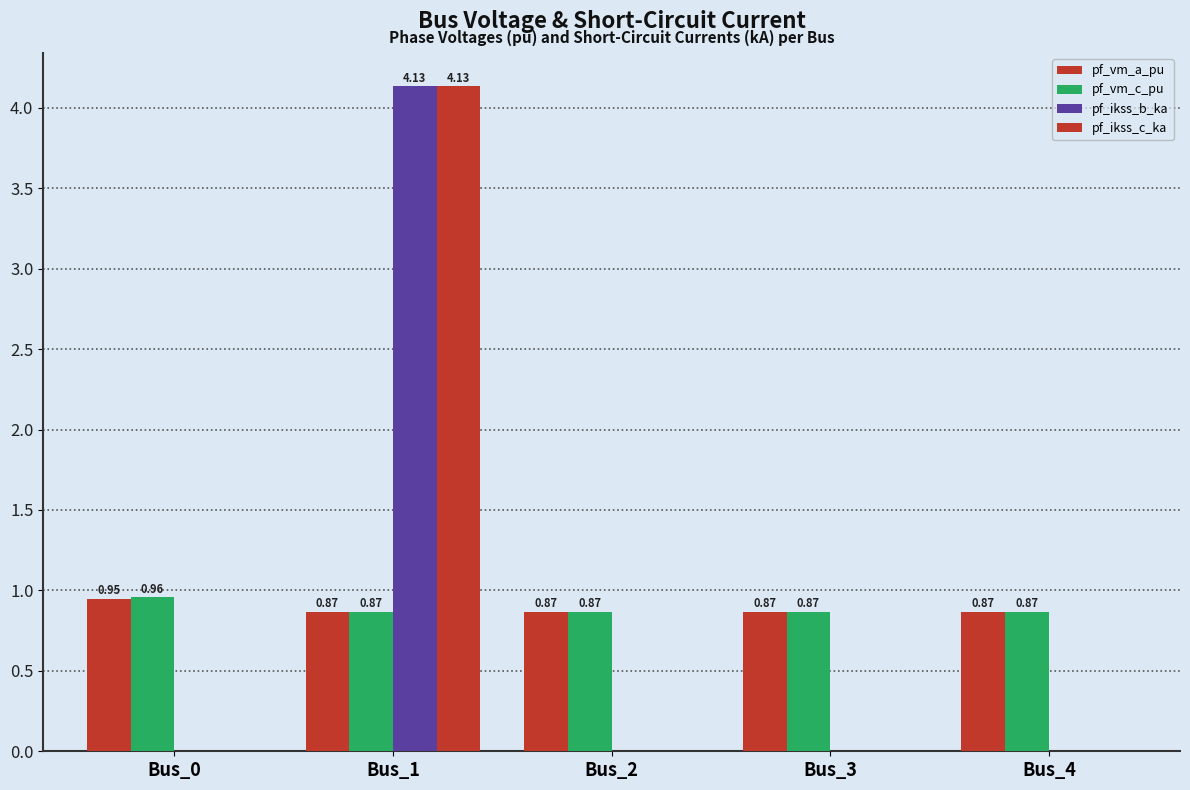

How many categories are shown in the chart?

5